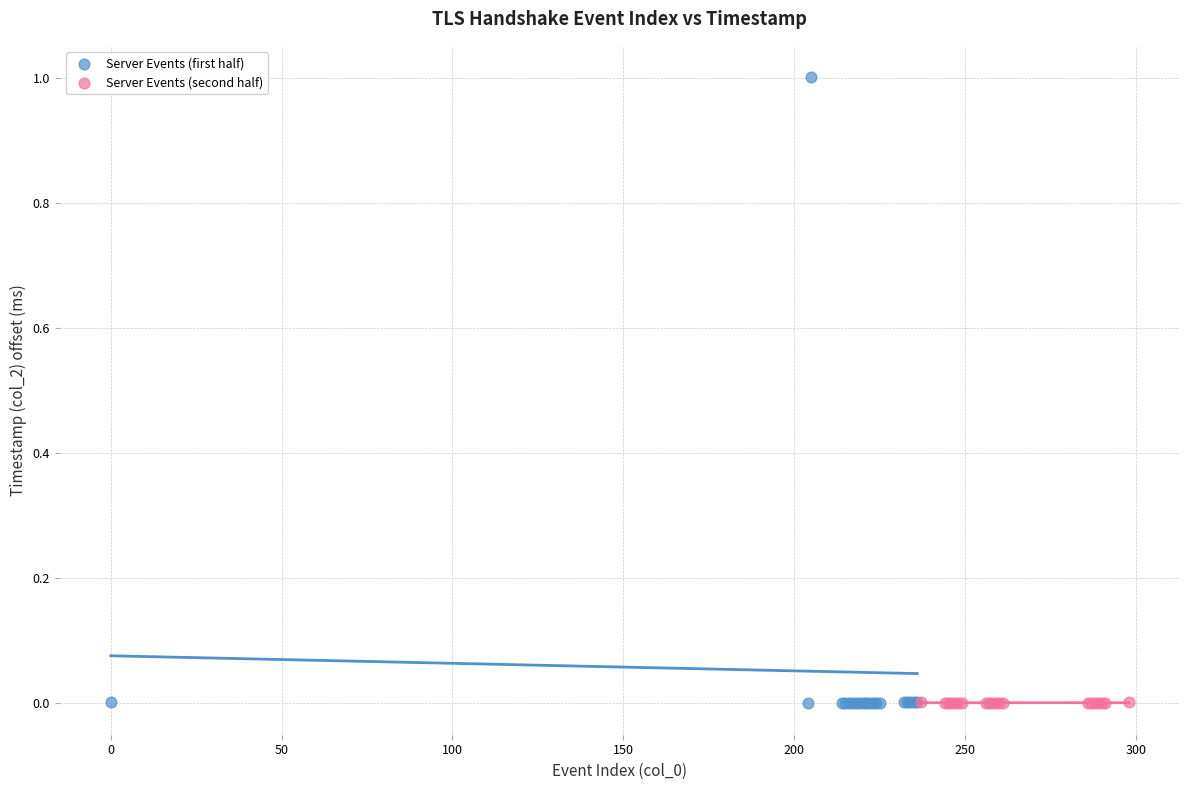

Which series has the widest spread of Y values?

Server Events (first half)